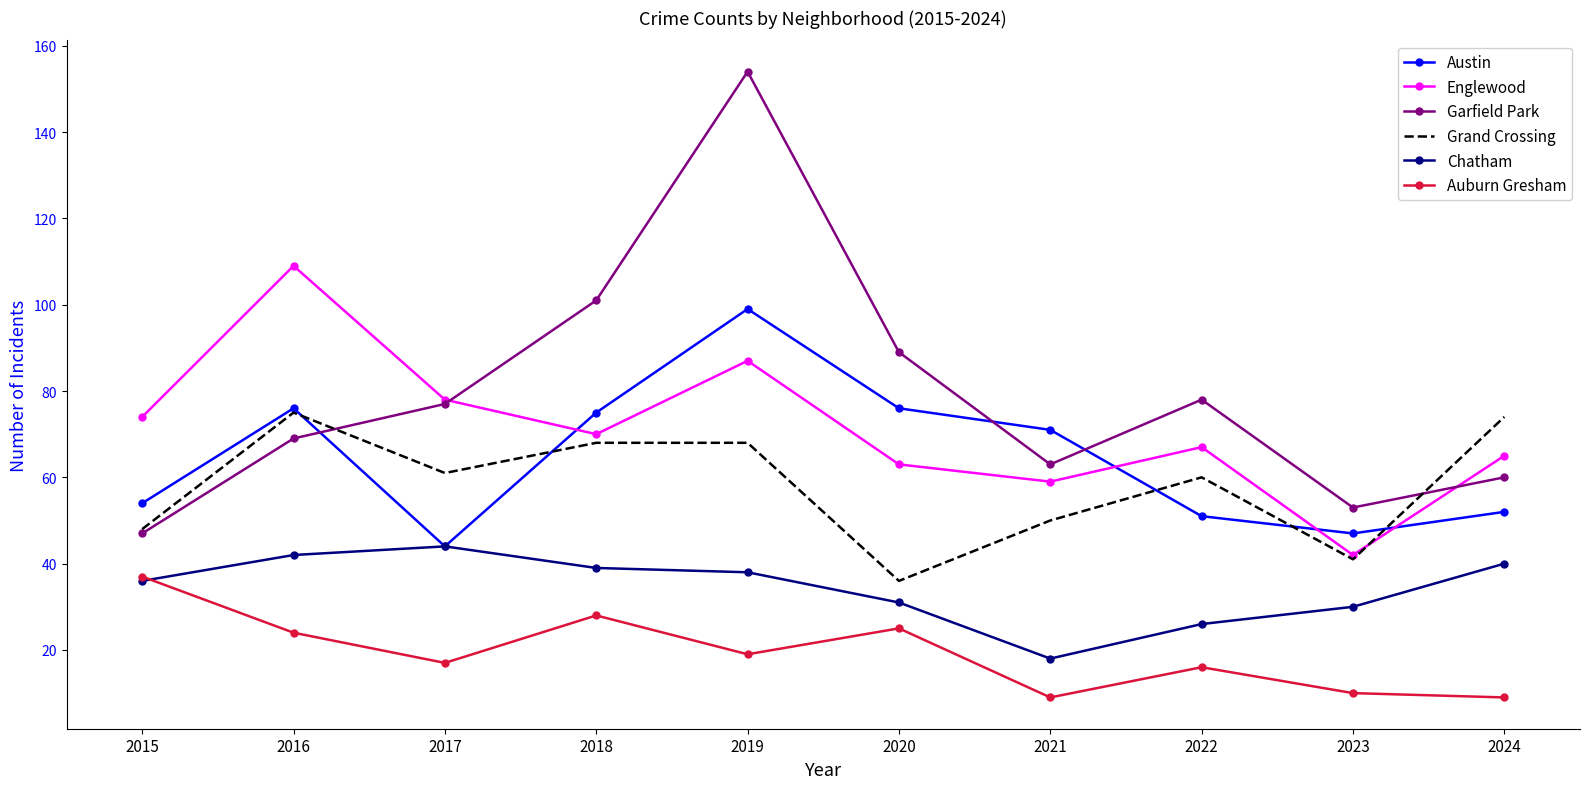

True or false: Garfield Park has a value of 47 at 2015.

True